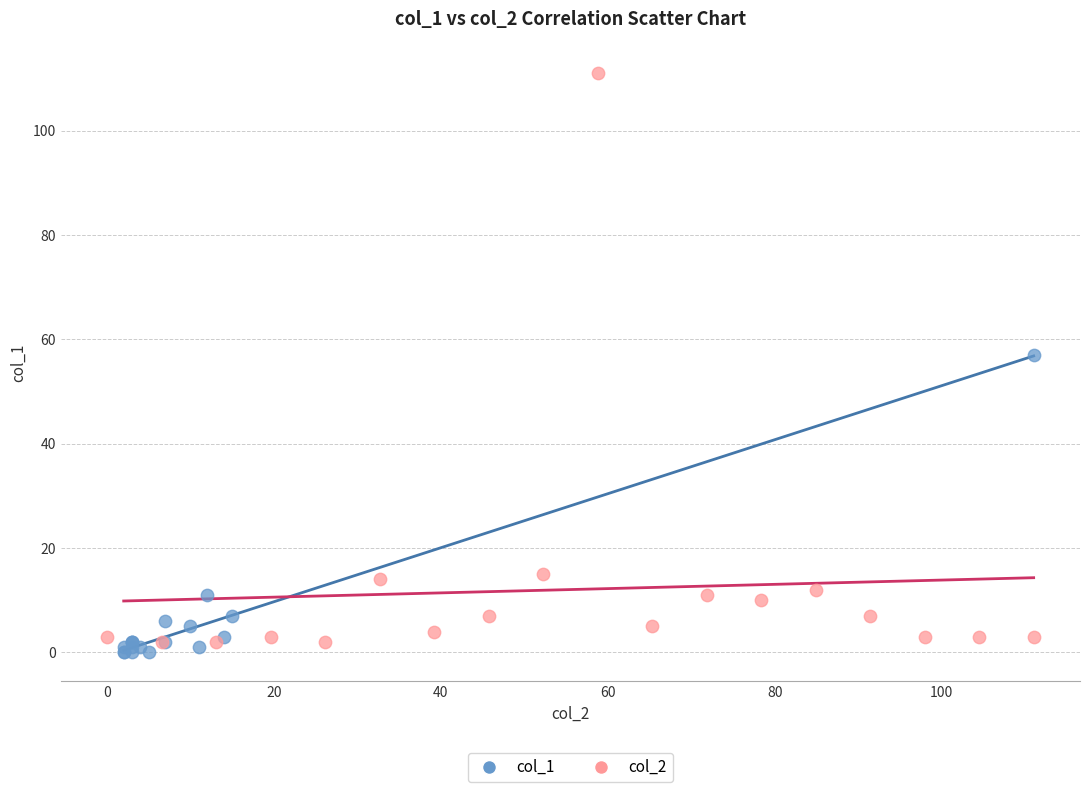

Which series has the largest Y range (max minus min)?

col_2